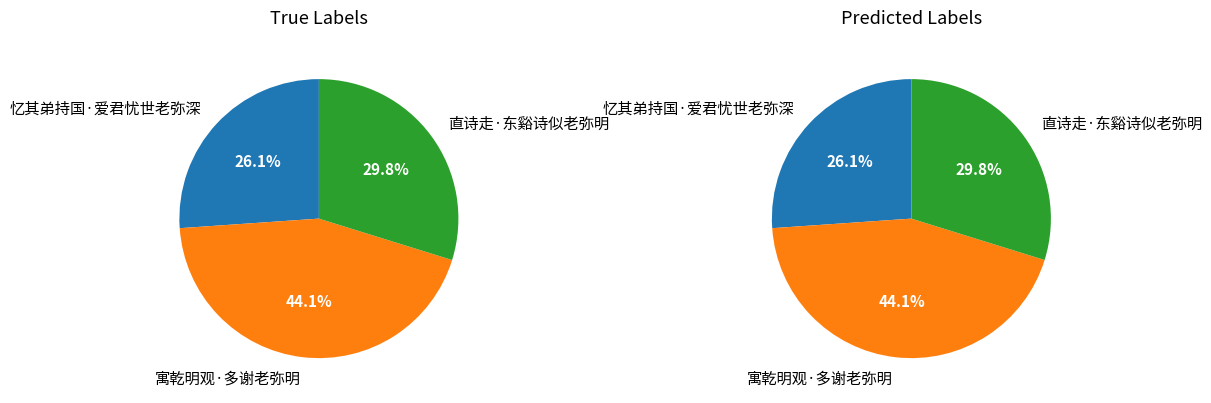

Is there a majority slice in this chart?

No